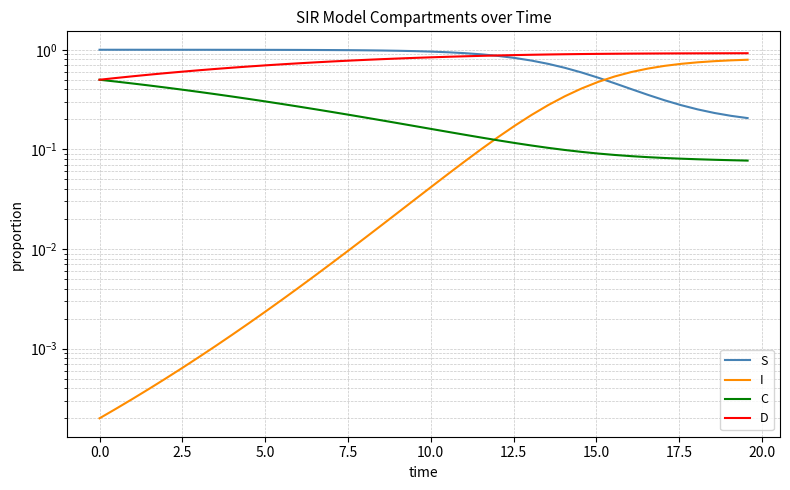

How many categories are shown in the chart?

40